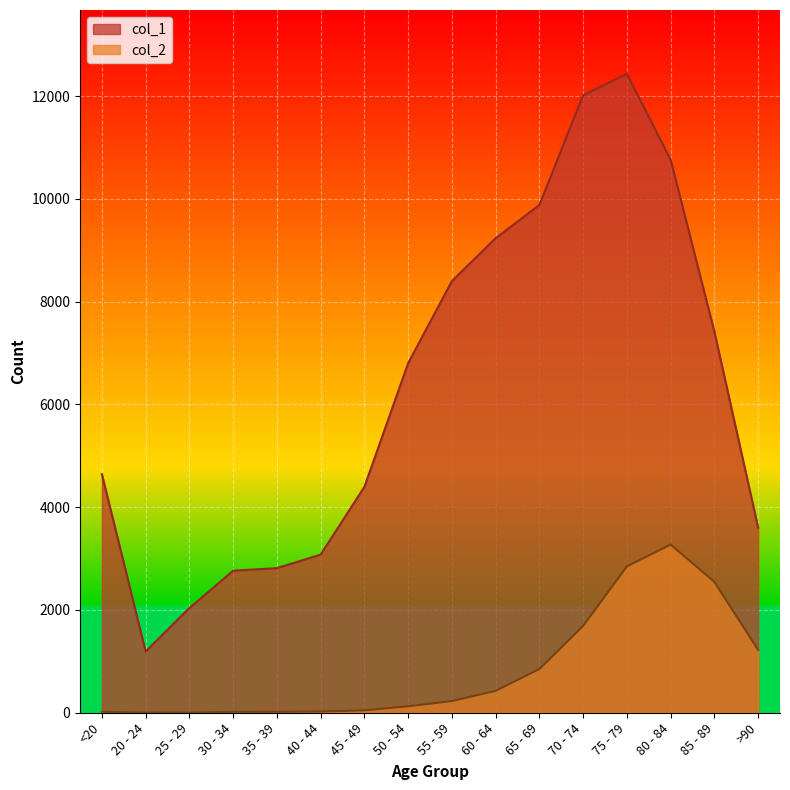

Which label corresponds to the smallest value in the chart?

25 - 29